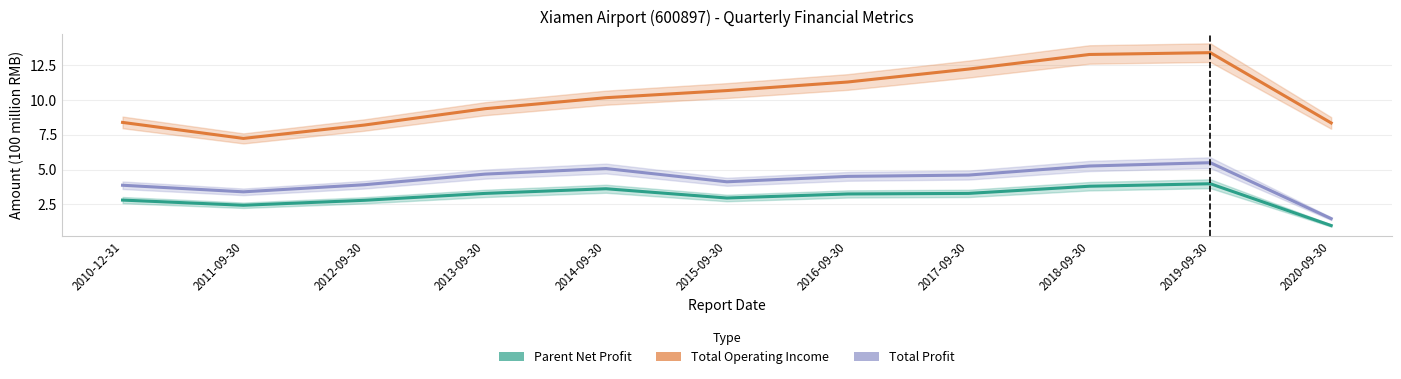

What is the sum of all Parent Net Profit values?

33.1